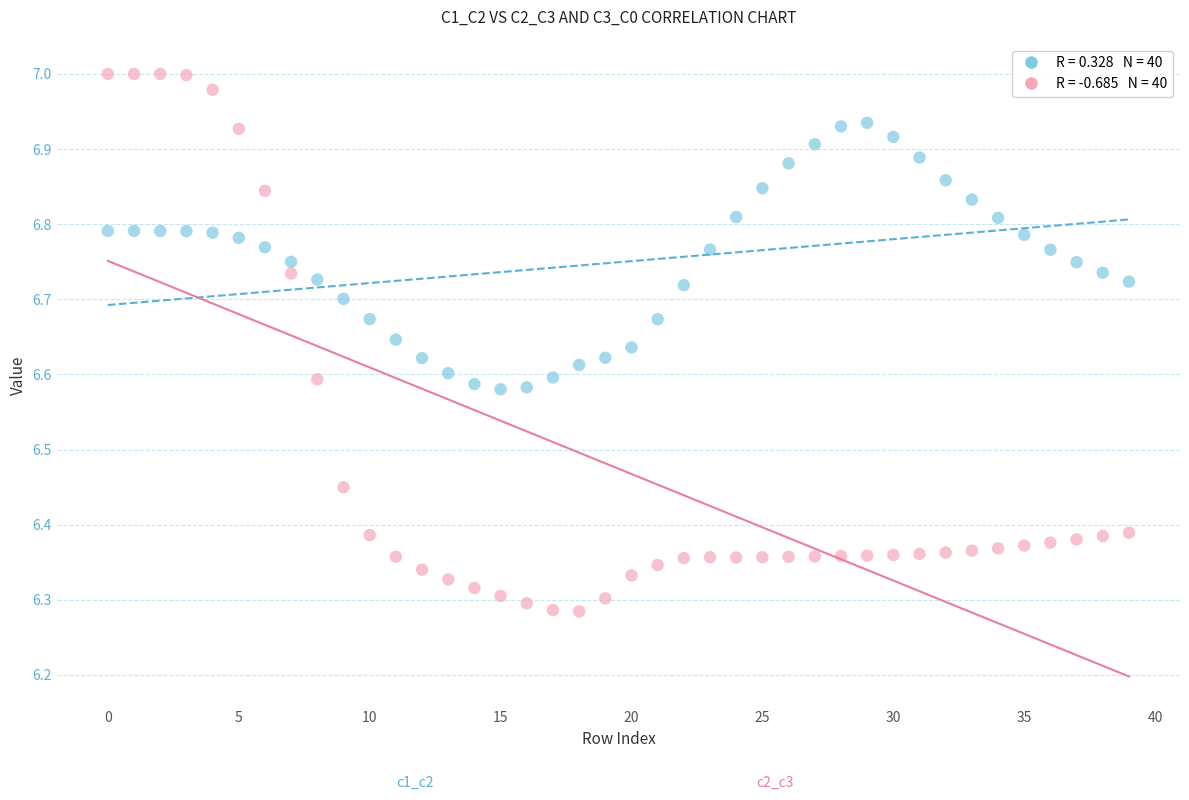

Across all data points, what is the range of Y values (max minus min)?

0.7